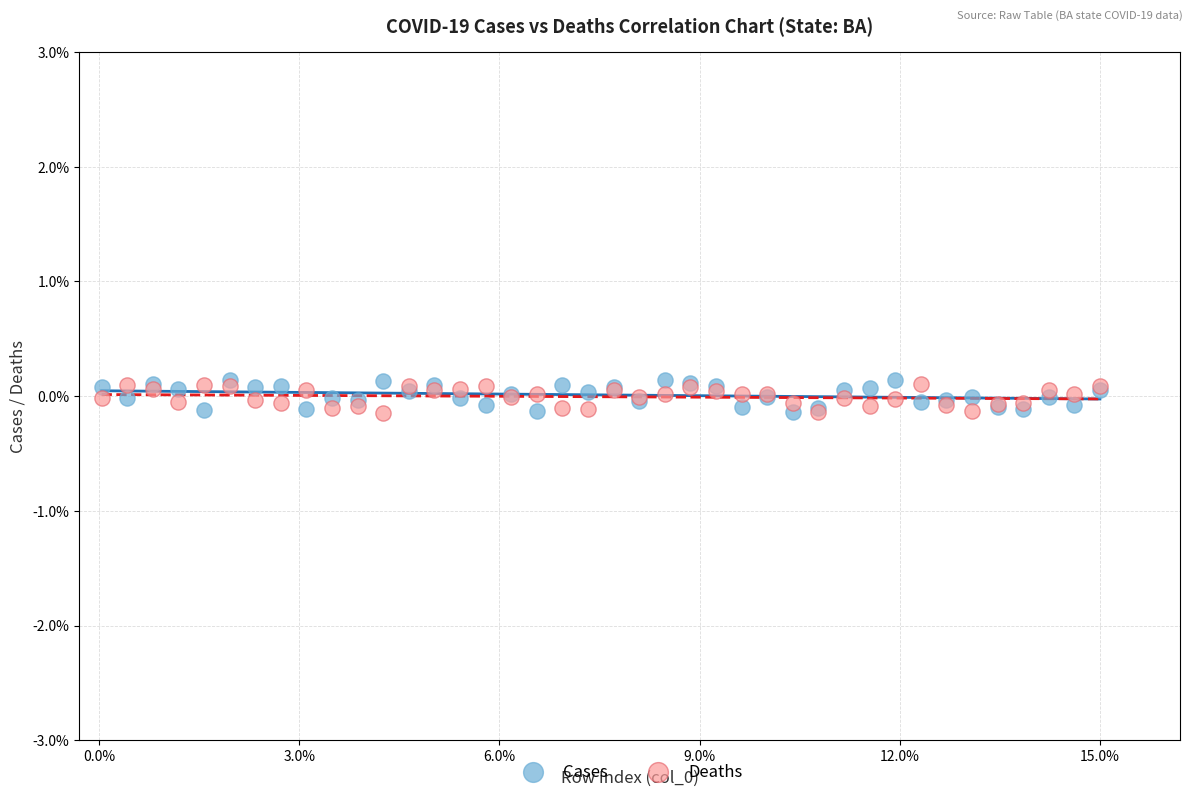

What are all the series names shown in the legend?

Cases, Deaths